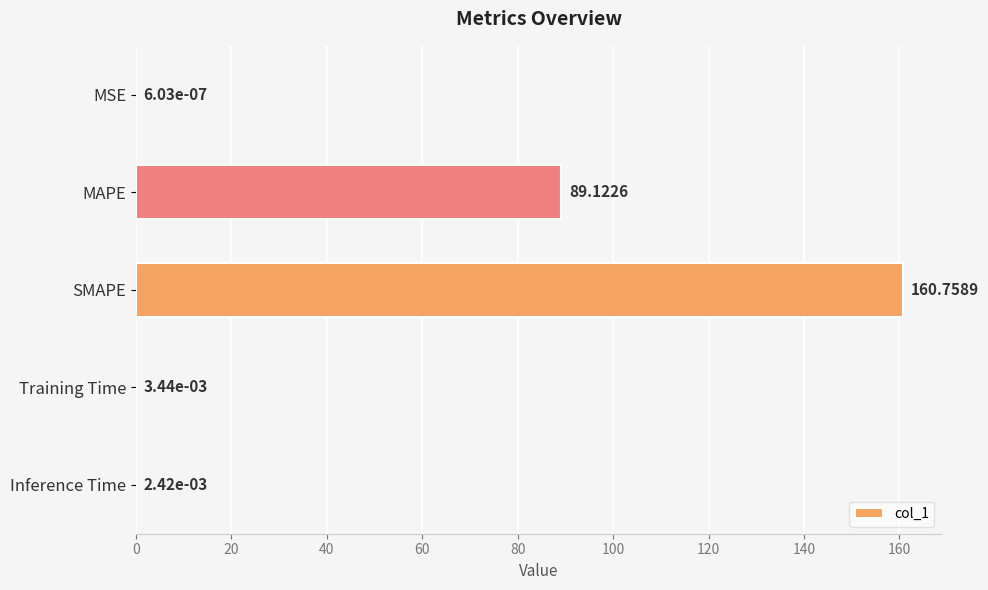

Which has a higher value, MSE or SMAPE?

SMAPE